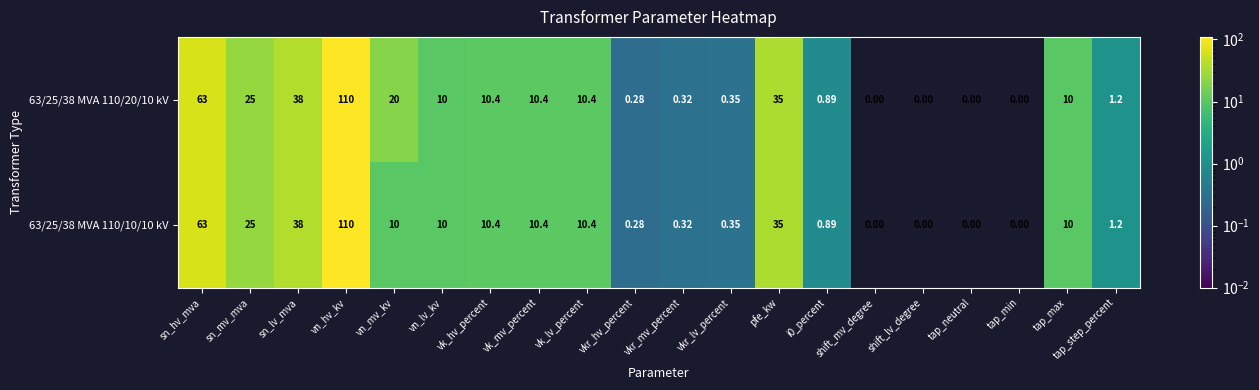

Which label corresponds to the largest value in the chart?

vn_hv_kv